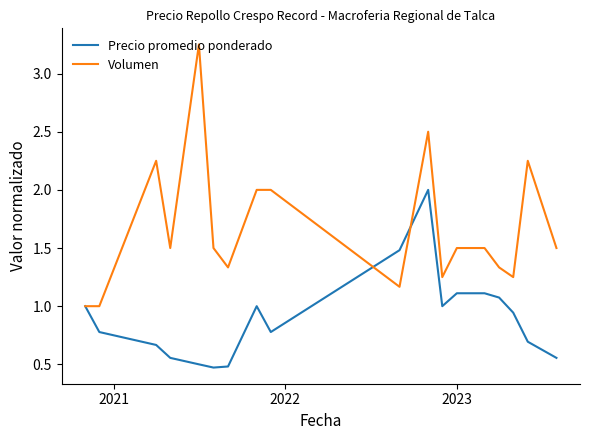

Which series has the largest total across all categories?

Volumen